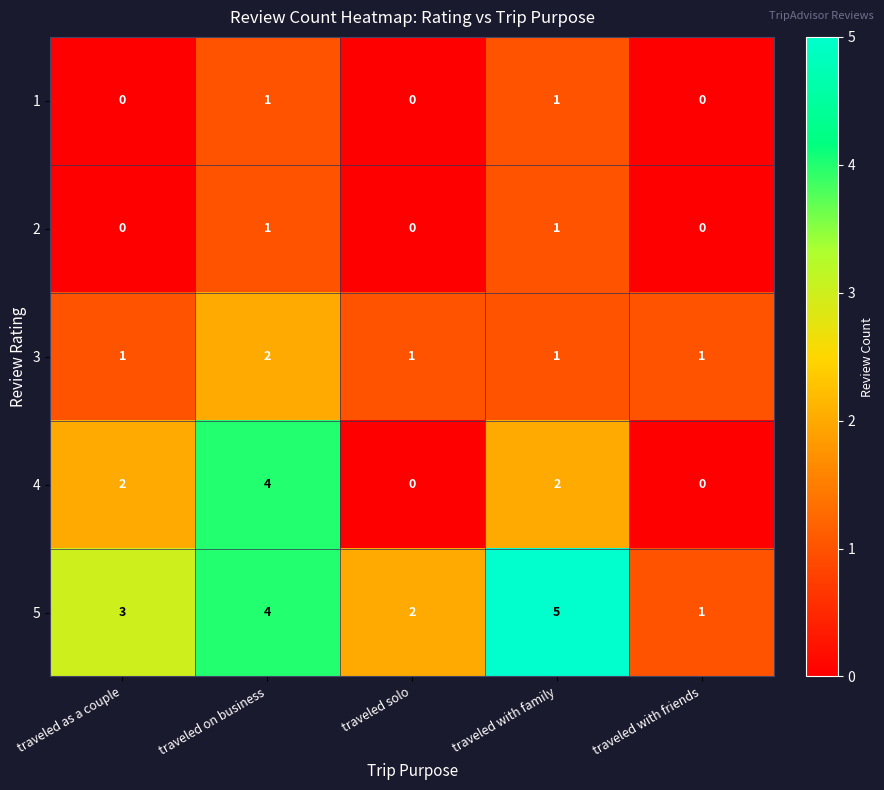

Which series has the largest range (max minus min)?

4